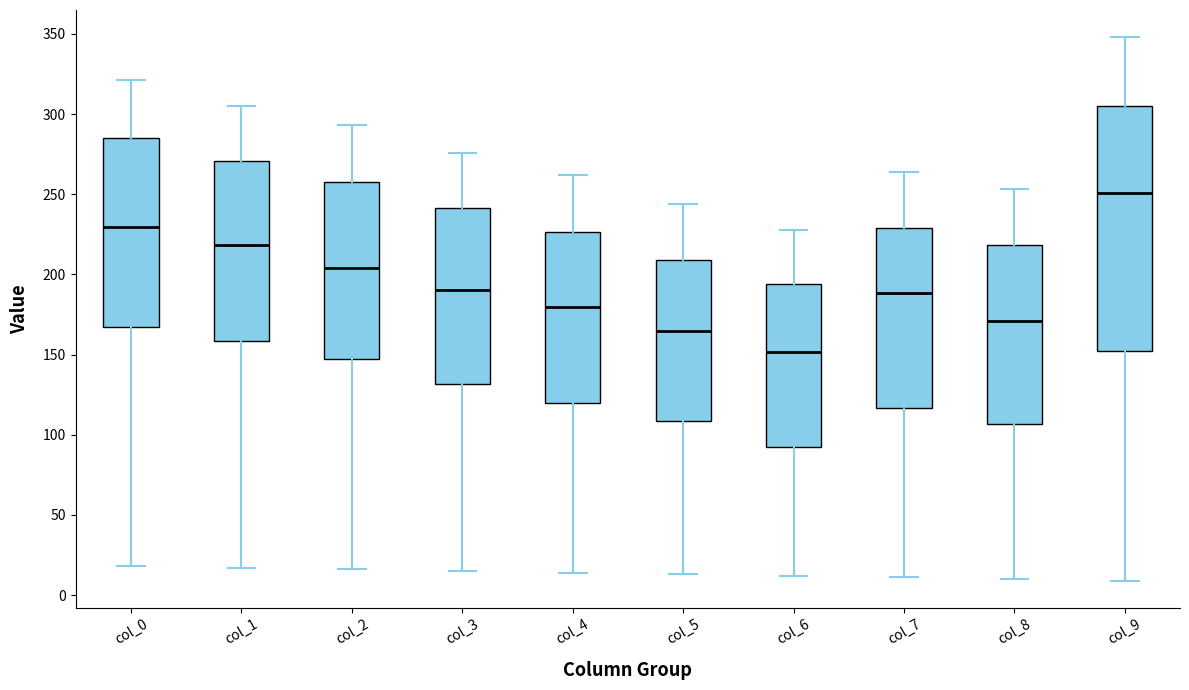

Where does the upper whisker of the box for col_2 end on the y-axis? The values are not printed on the chart, so give them approximately, as read against the axis.

295